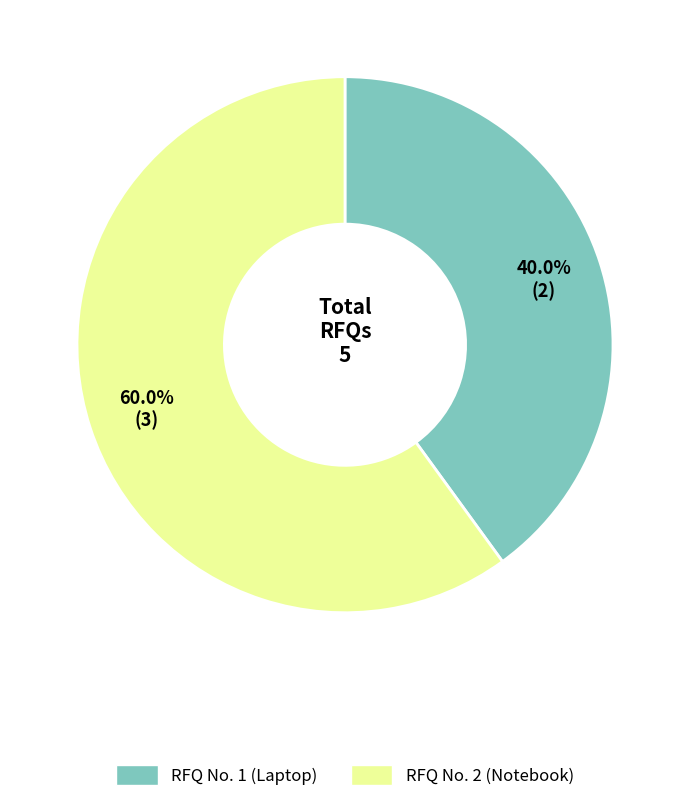

What is the largest slice in the pie chart?

RFQ No. 2 (Notebook)